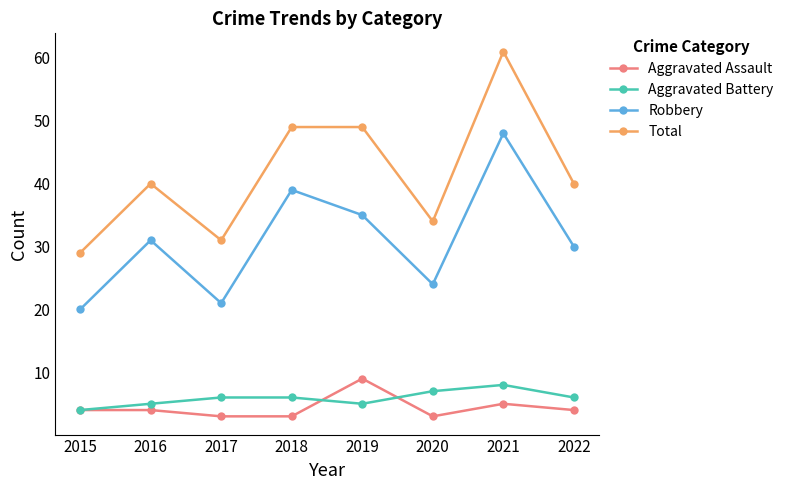

Rank the series by their maximum value, from highest to lowest.

Total, Robbery, Aggravated Assault, Aggravated Battery